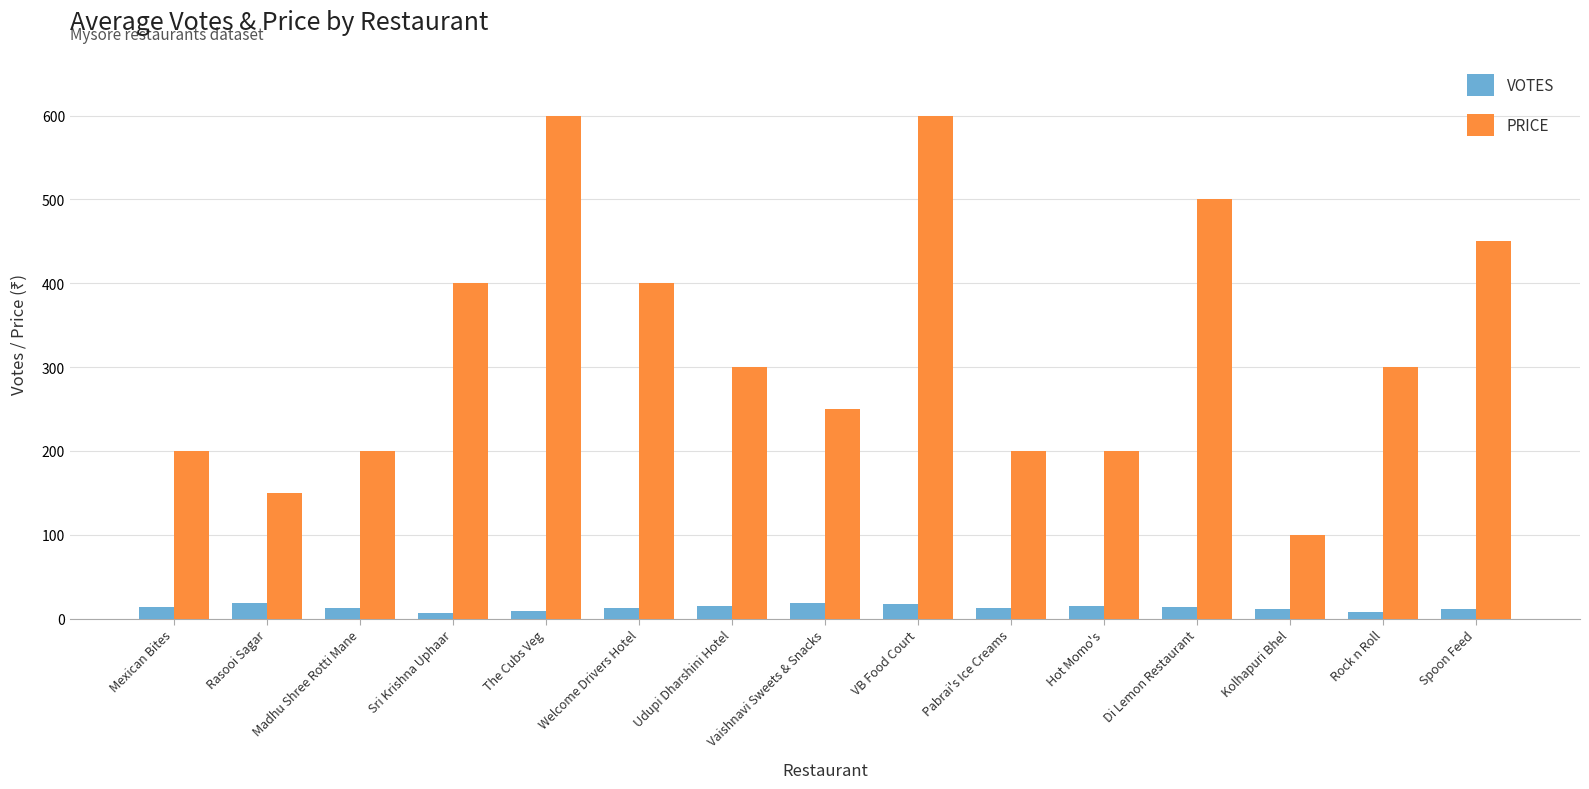

What is the maximum value shown in the chart?

600